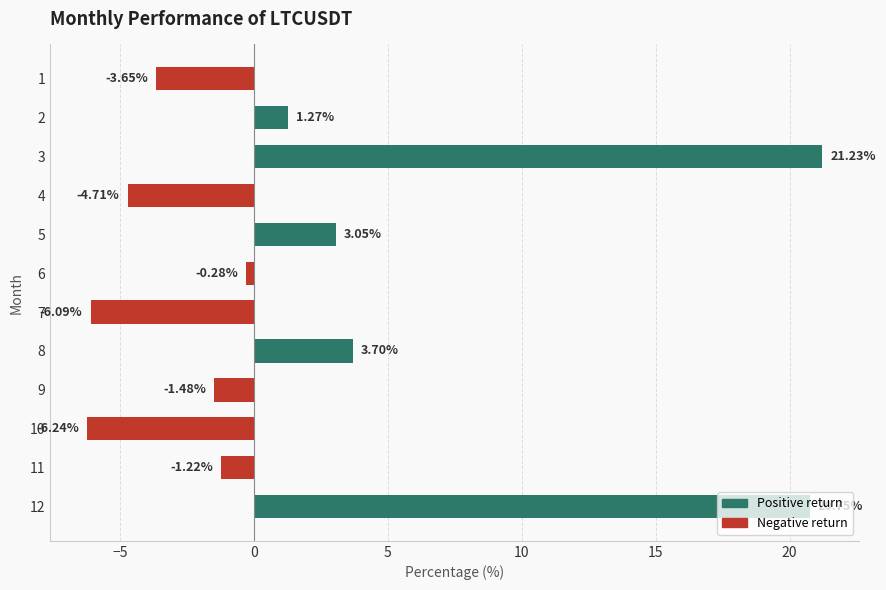

Between 9 and 4, which is larger?

9